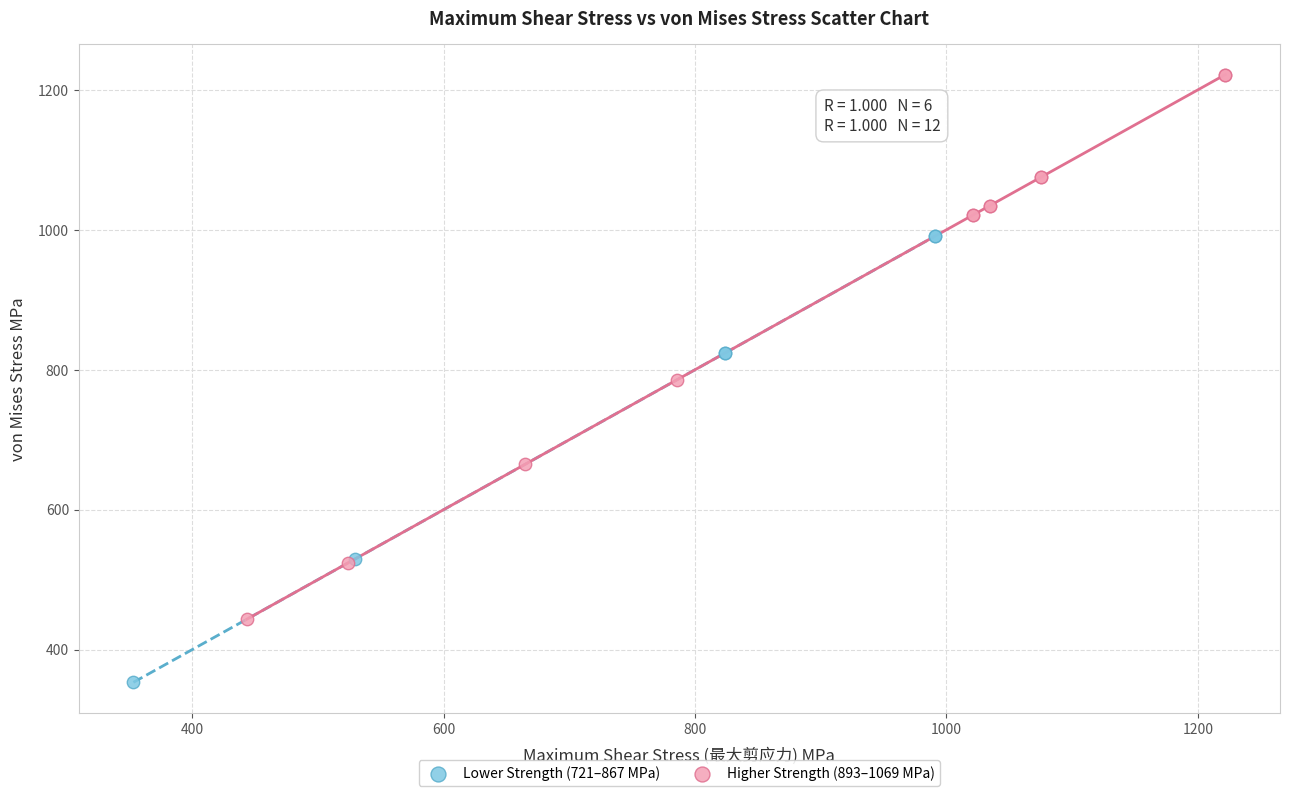

Which series contains the highest Y value?

Higher Strength (893–1069 MPa)